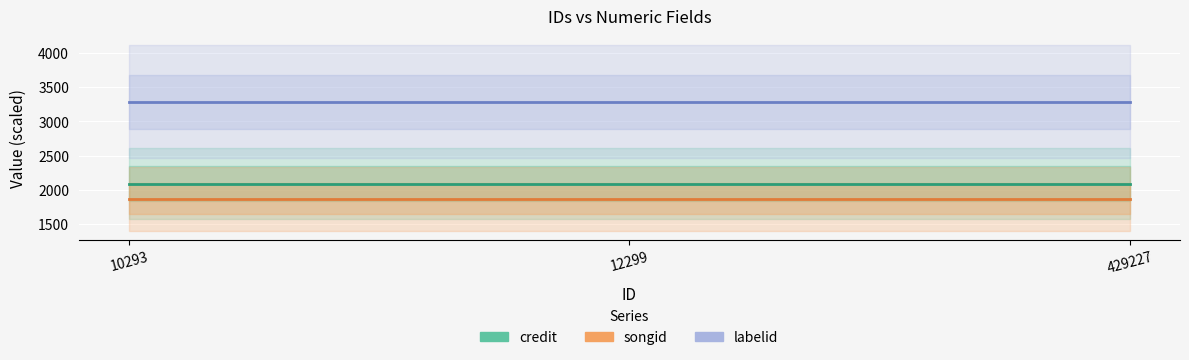

What is the lowest value of the labelid series?

3288.0